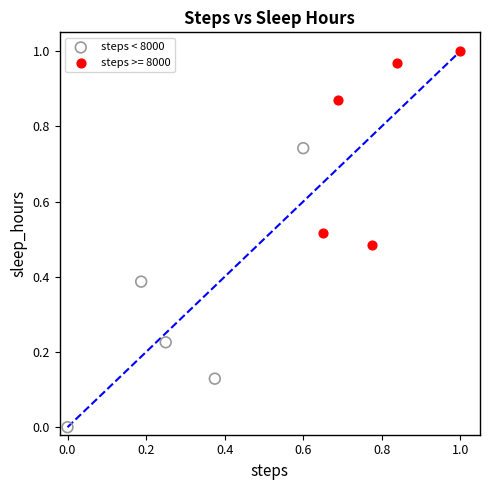

Which series has the widest spread of Y values?

steps < 8000